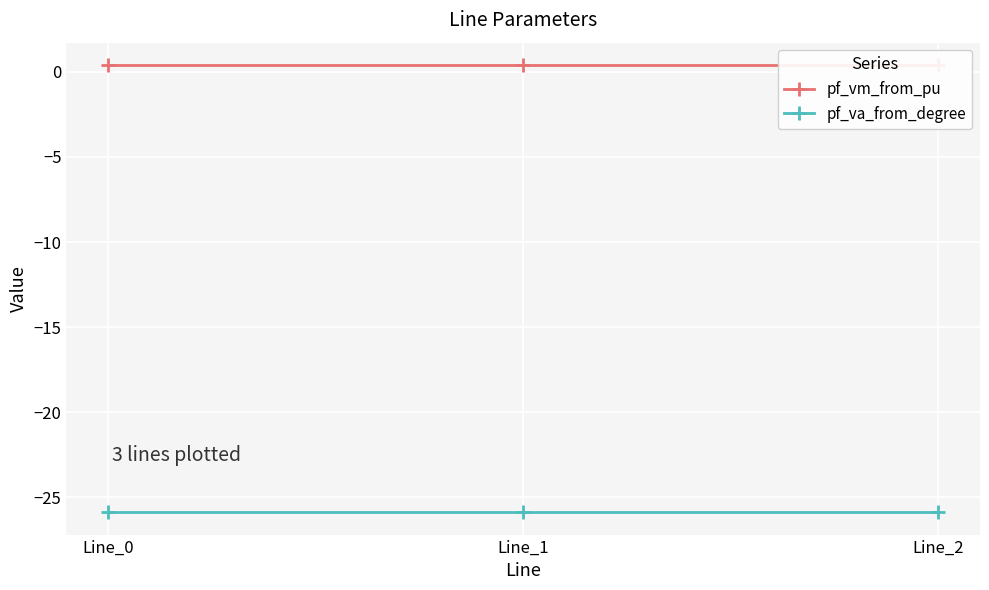

Is this an area chart (filled region under the line)?

No